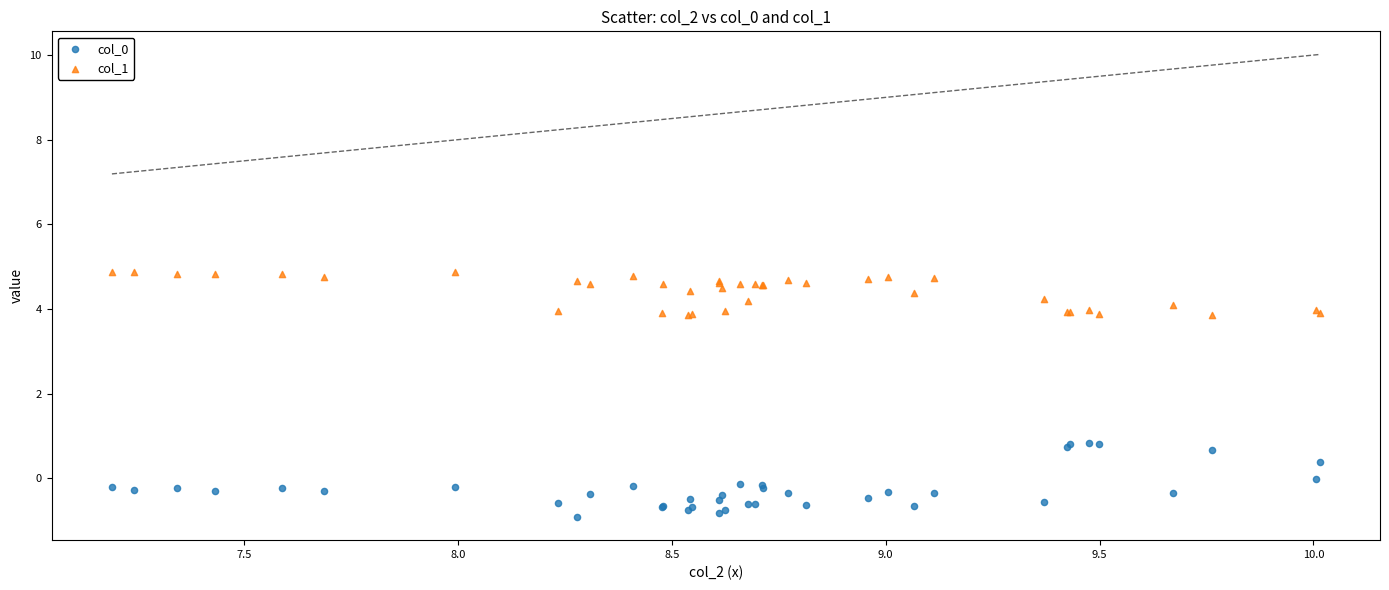

Which series reaches the maximum Y coordinate?

col_1